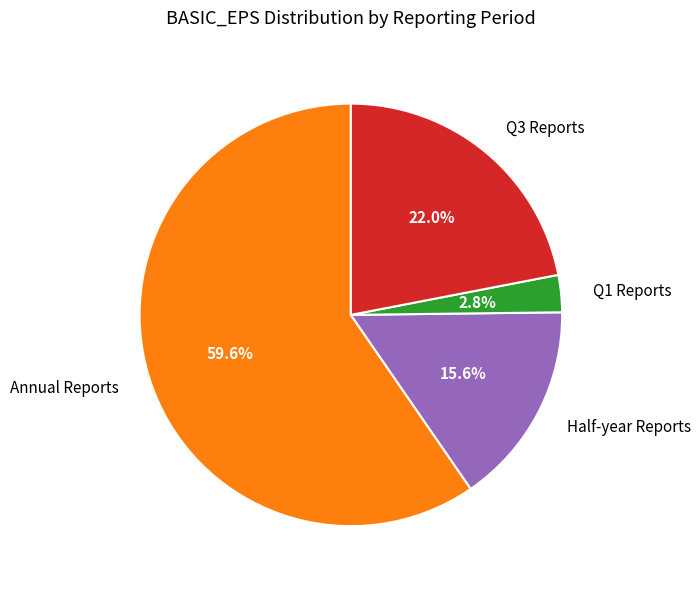

Does Q3 Reports account for over 50% of the chart?

No